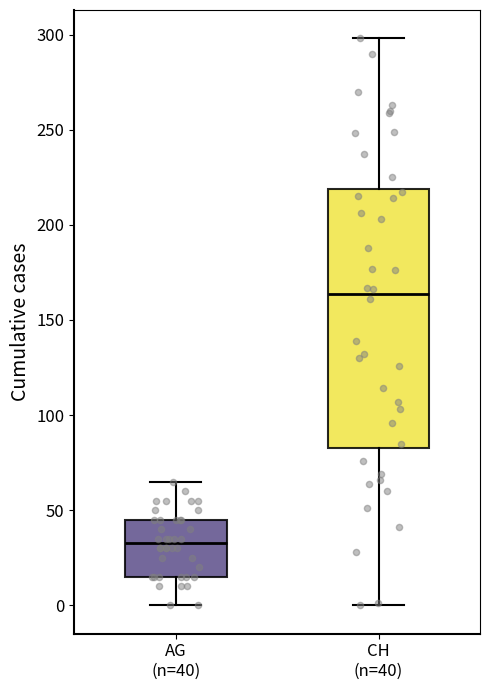

Reading left to right, transcribe this box plot: for each box, give where its median line is, the range the box spans, and where its two whiskers end, as read against the y-axis. The values are not printed on the chart, so give them approximately, as read against the axis.

AG (n=40): median 35, box 15 to 45, whiskers 0 to 65
CH (n=40): median 165, box 85 to 220, whiskers 0 to 300